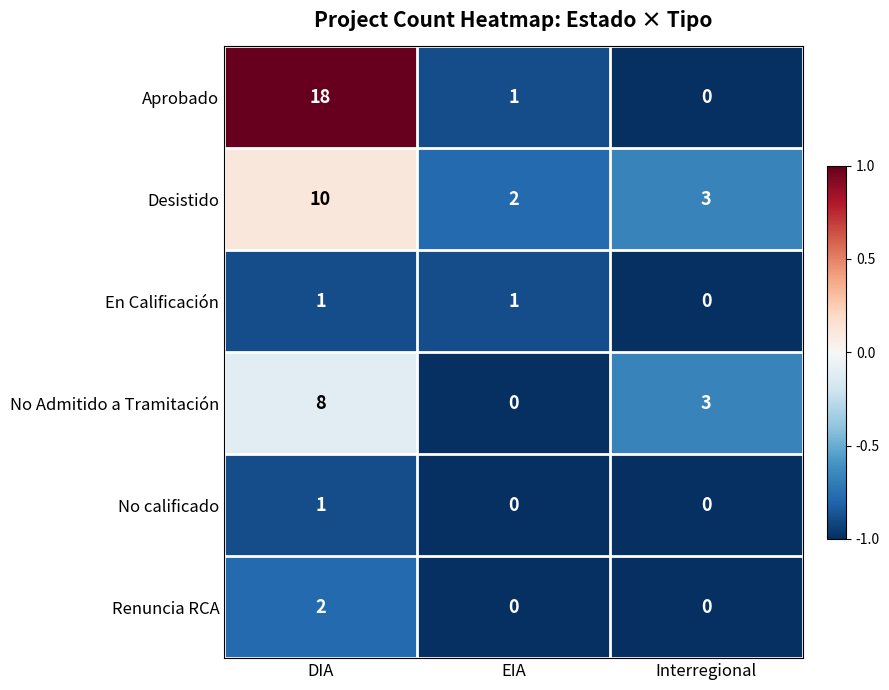

What is the sum of all Desistido values?

15